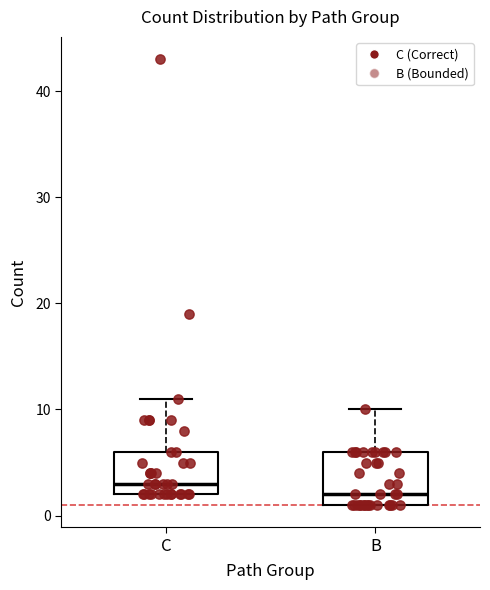

Reading left to right, read every box against the y-axis: the position of its median line, the range the box covers, and the ends of its whiskers. The values are not printed on the chart, so give them approximately, as read against the axis.

C: median 3, box 2 to 6, whiskers 2 to 11
B: median 2, box 1 to 6, whiskers 1 to 10